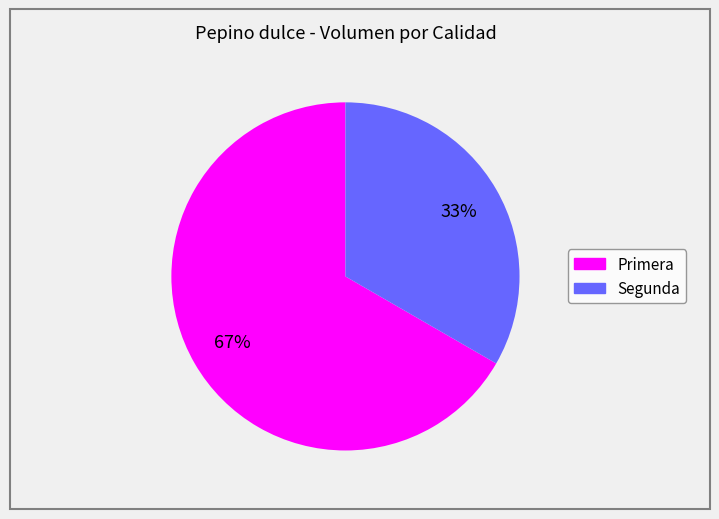

Rank the categories by value from highest to lowest.

Primera, Segunda